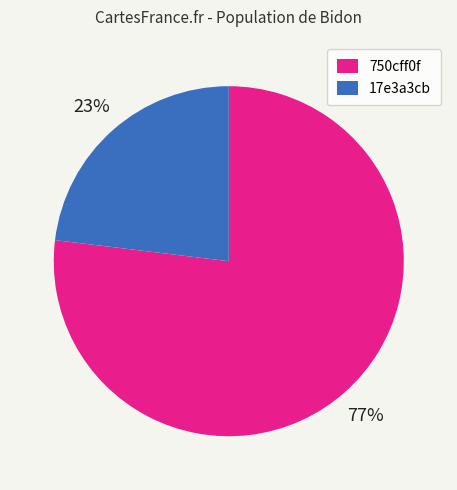

Is 750cff0f the majority of the pie?

Yes